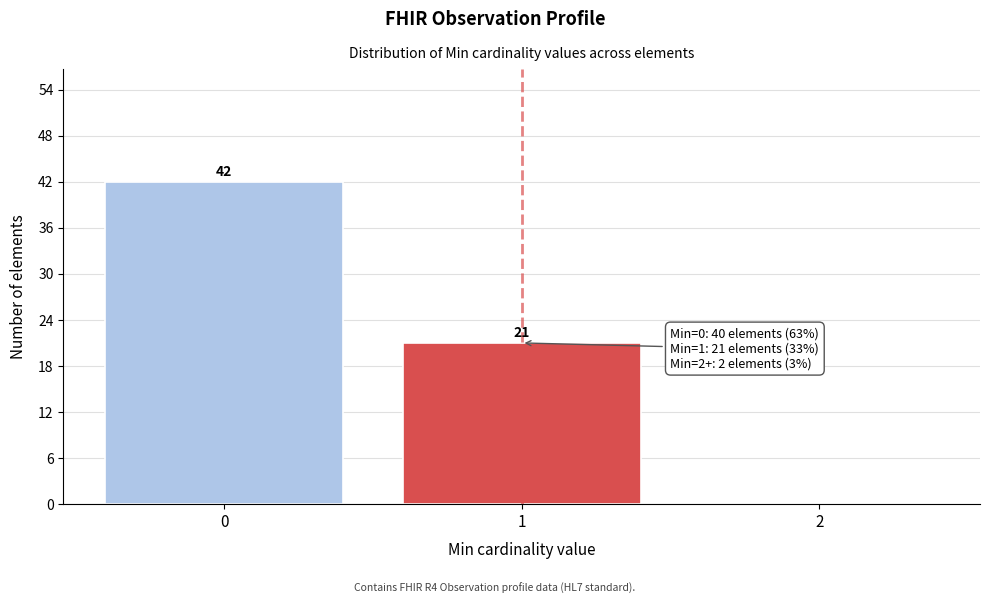

Reading left to right, what are all the values shown in this chart?

0=42	1=21	2=0